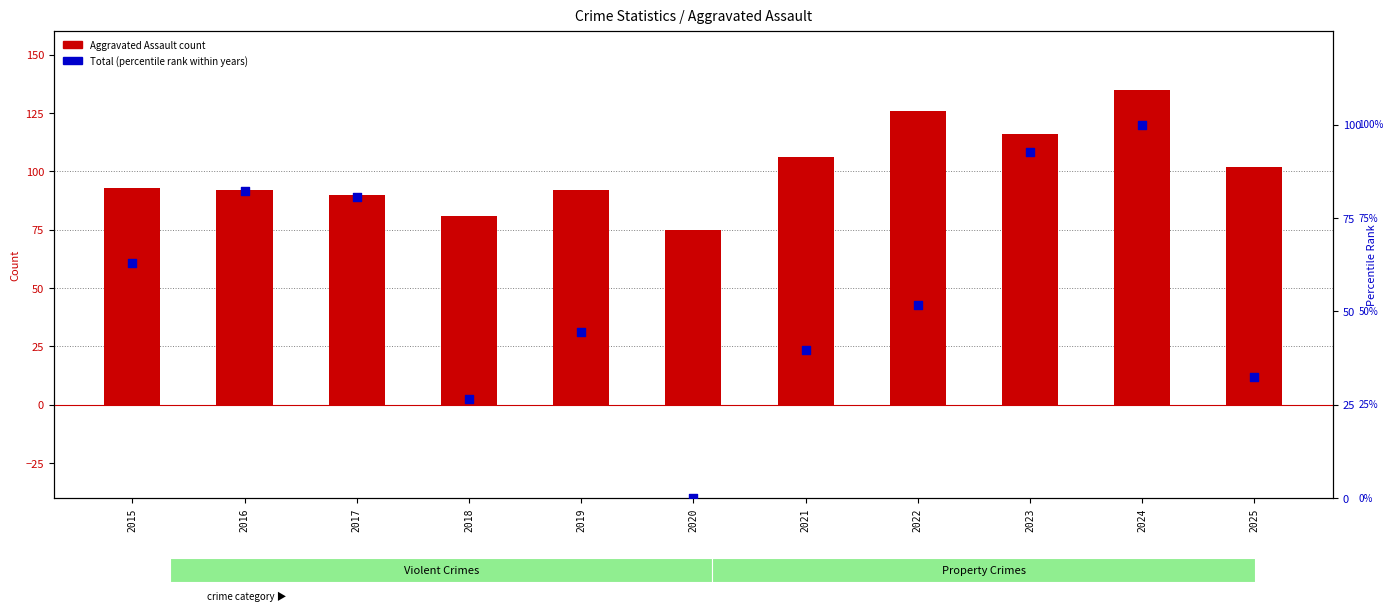

What is the total value across all series at 2019?

136.4